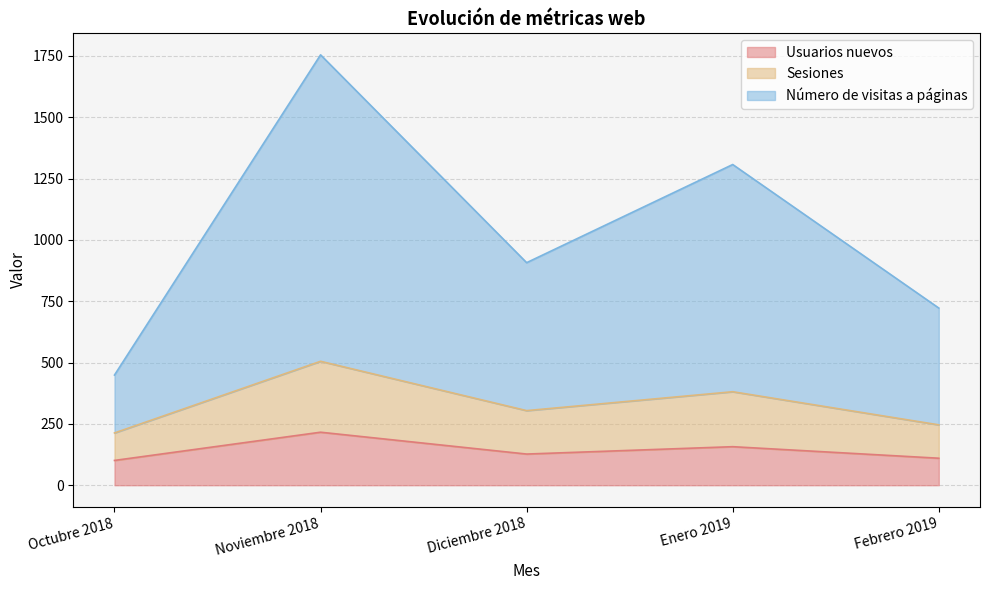

What is the label of the 2nd point from the right?

Enero 2019